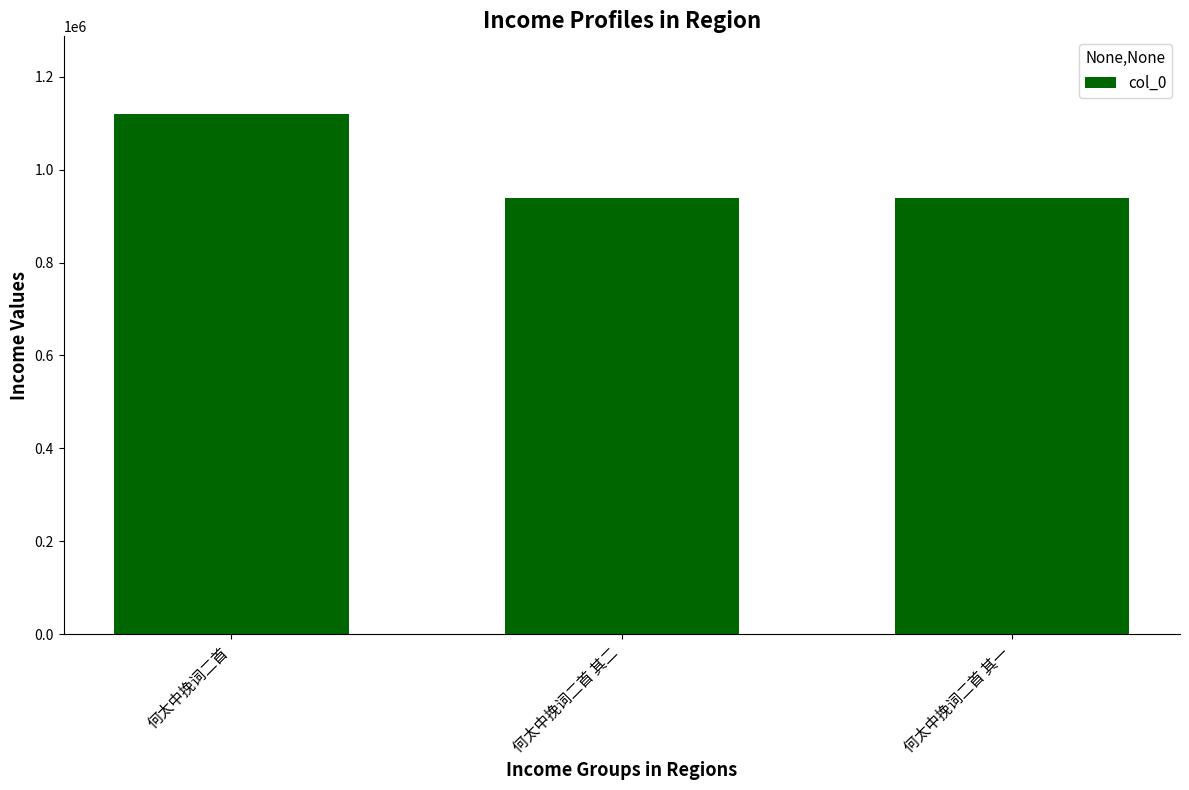

What is the difference between the values at 何太中挽词二首 其二 and 何太中挽词二首 其一?

1